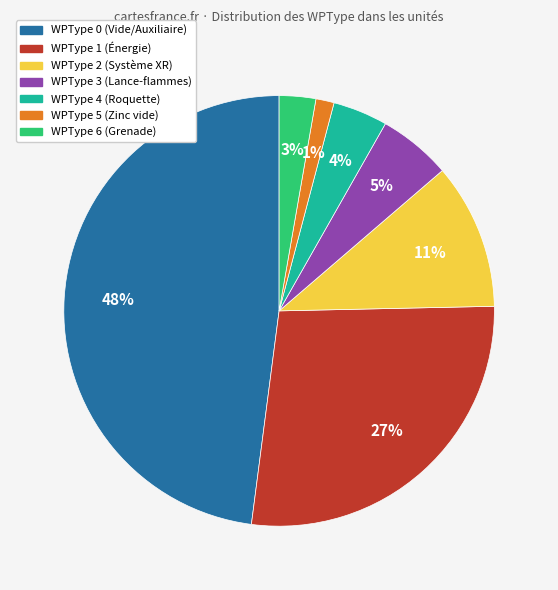

Count the number of slices in the pie.

7